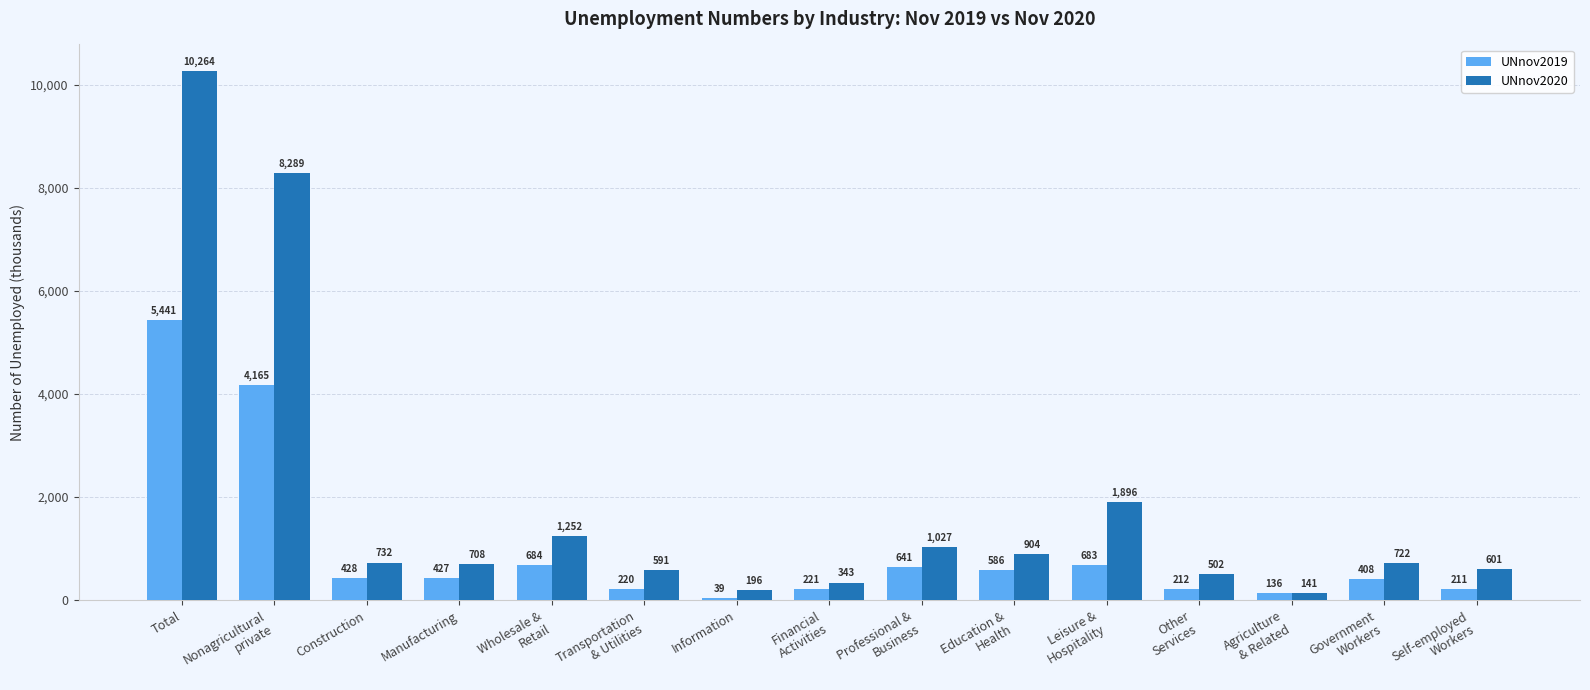

Which series has the largest total across all categories?

UNnov2020